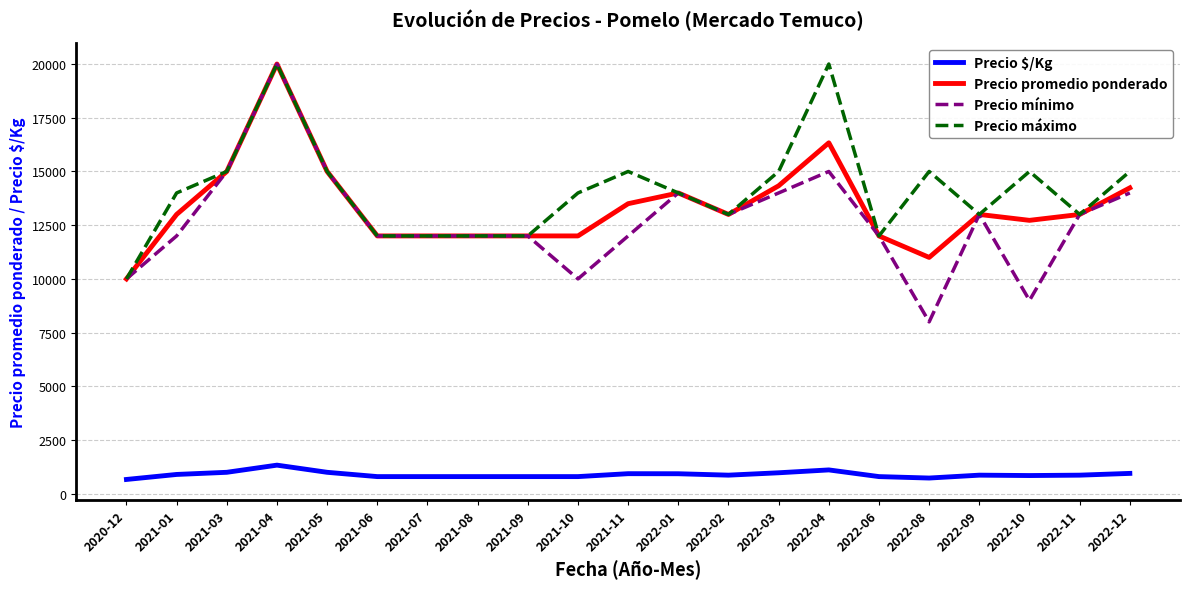

How many values in the Precio máximo series are below 14000?

9